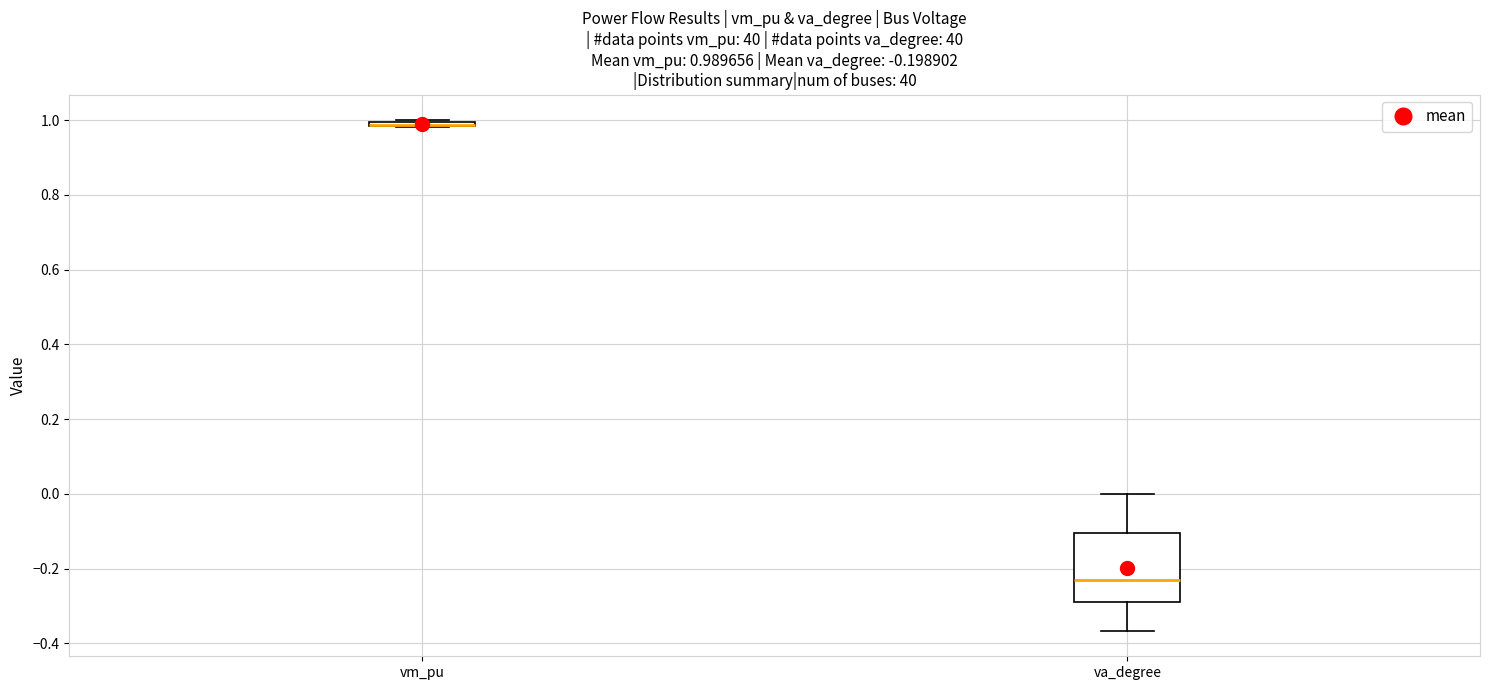

Comparing the boxes themselves (not the whiskers), which one is the tallest?

va_degree